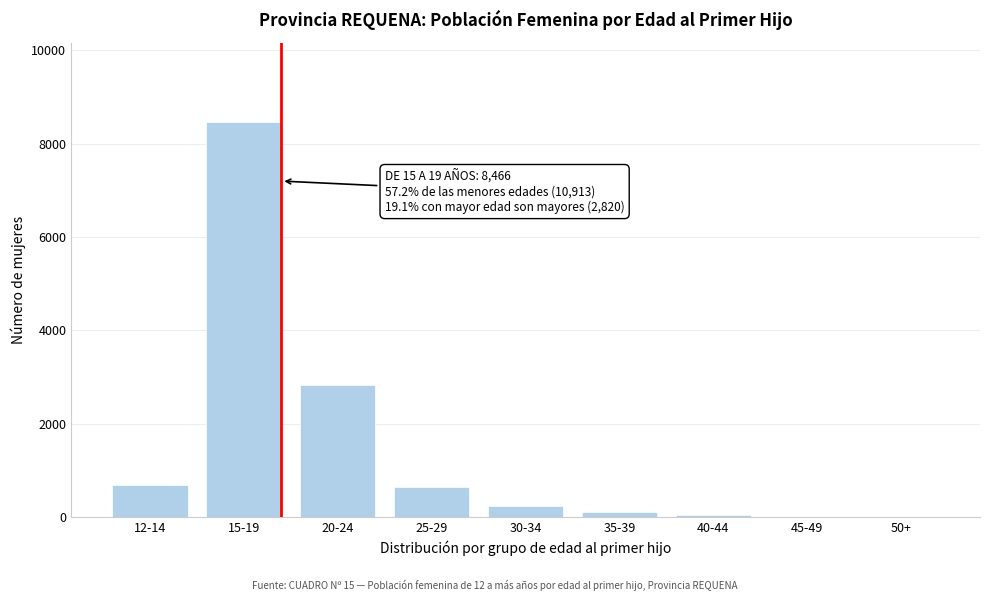

At which category does the chart reach its peak across all series?

15-19